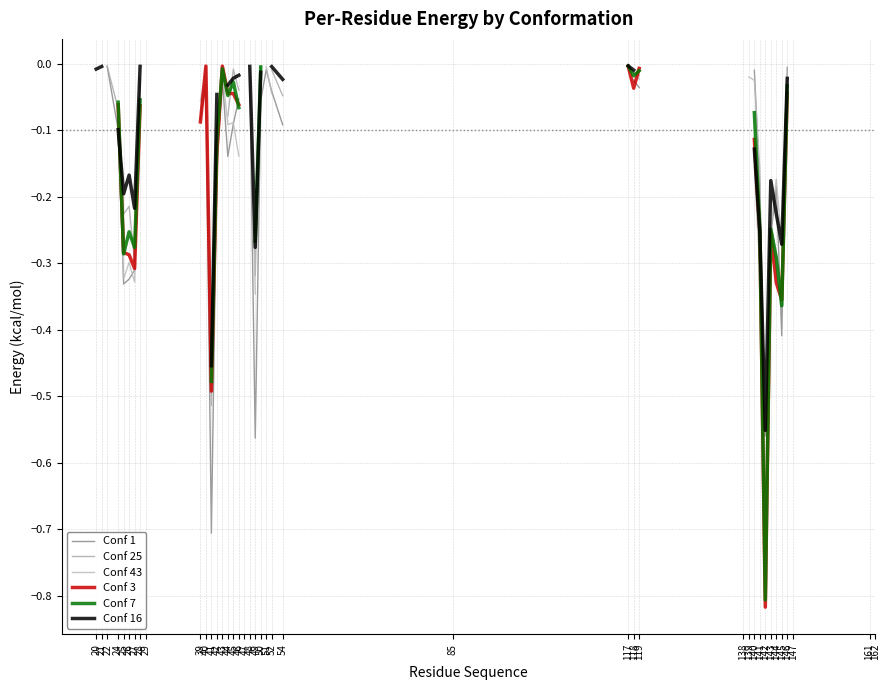

In Conf 43, how many points are lower than both neighbors (excluding endpoints)?

6